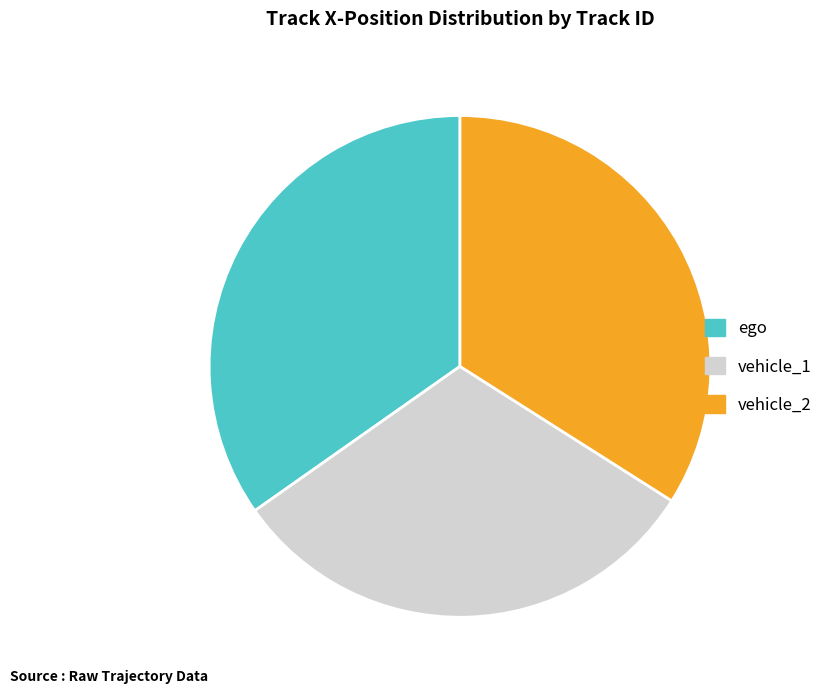

How many slices are in this pie chart?

3